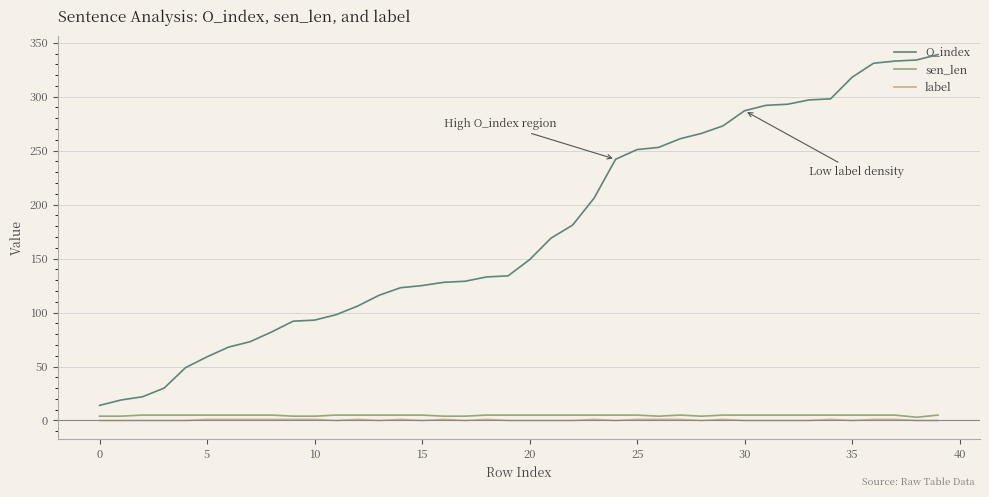

True or false: O_index and sen_len cross at least once.

False